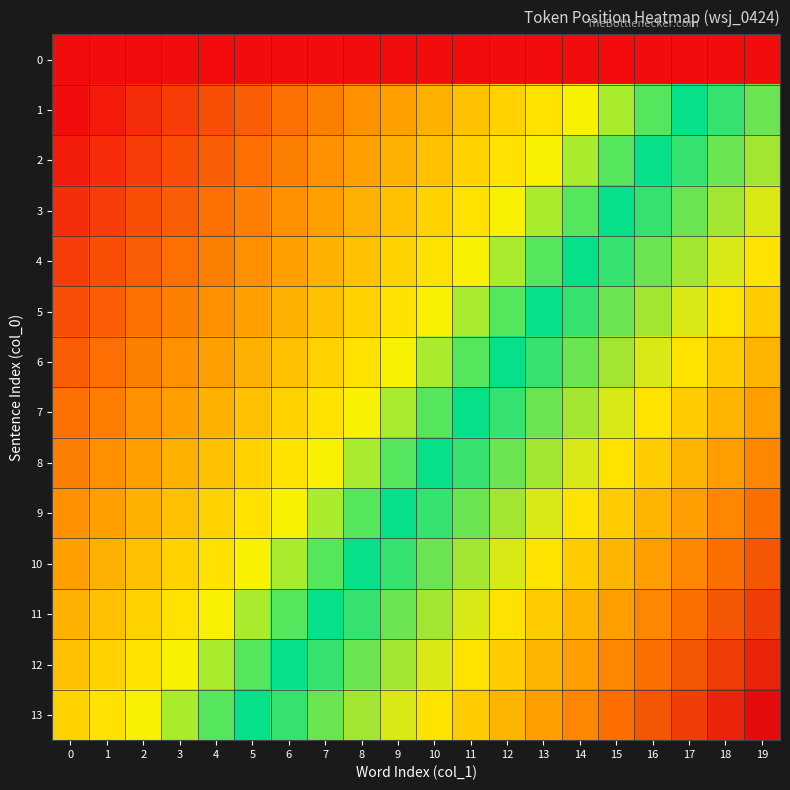

Reading left to right, list all the values displayed in this chart.

0: 0=0	1=0	2=0	3=0	4=0	5=0	6=0	7=0	8=0	9=0	10=0	11=0	12=0	13=0	14=0	15=0	16=0	17=0	18=0	19=0
1: 0=0	1=1	2=2	3=3	4=4	5=5	6=6	7=7	8=8	9=9	10=10	11=11	12=12	13=13	14=14	15=15	16=16	17=17	18=18	19=19
2: 0=1	1=2	2=3	3=4	4=5	5=6	6=7	7=8	8=9	9=10	10=11	11=12	12=13	13=14	14=15	15=16	16=17	17=18	18=19	19=20
3: 0=2	1=3	2=4	3=5	4=6	5=7	6=8	7=9	8=10	9=11	10=12	11=13	12=14	13=15	14=16	15=17	16=18	17=19	18=20	19=21
4: 0=3	1=4	2=5	3=6	4=7	5=8	6=9	7=10	8=11	9=12	10=13	11=14	12=15	13=16	14=17	15=18	16=19	17=20	18=21	19=22
5: 0=4	1=5	2=6	3=7	4=8	5=9	6=10	7=11	8=12	9=13	10=14	11=15	12=16	13=17	14=18	15=19	16=20	17=21	18=22	19=23
6: 0=5	1=6	2=7	3=8	4=9	5=10	6=11	7=12	8=13	9=14	10=15	11=16	12=17	13=18	14=19	15=20	16=21	17=22	18=23	19=24
7: 0=6	1=7	2=8	3=9	4=10	5=11	6=12	7=13	8=14	9=15	10=16	11=17	12=18	13=19	14=20	15=21	16=22	17=23	18=24	19=25
8: 0=7	1=8	2=9	3=10	4=11	5=12	6=13	7=14	8=15	9=16	10=17	11=18	12=19	13=20	14=21	15=22	16=23	17=24	18=25	19=26
9: 0=8	1=9	2=10	3=11	4=12	5=13	6=14	7=15	8=16	9=17	10=18	11=19	12=20	13=21	14=22	15=23	16=24	17=25	18=26	19=27
10: 0=9	1=10	2=11	3=12	4=13	5=14	6=15	7=16	8=17	9=18	10=19	11=20	12=21	13=22	14=23	15=24	16=25	17=26	18=27	19=28
11: 0=10	1=11	2=12	3=13	4=14	5=15	6=16	7=17	8=18	9=19	10=20	11=21	12=22	13=23	14=24	15=25	16=26	17=27	18=28	19=29
12: 0=11	1=12	2=13	3=14	4=15	5=16	6=17	7=18	8=19	9=20	10=21	11=22	12=23	13=24	14=25	15=26	16=27	17=28	18=29	19=30
13: 0=12	1=13	2=14	3=15	4=16	5=17	6=18	7=19	8=20	9=21	10=22	11=23	12=24	13=25	14=26	15=27	16=28	17=29	18=30	19=31